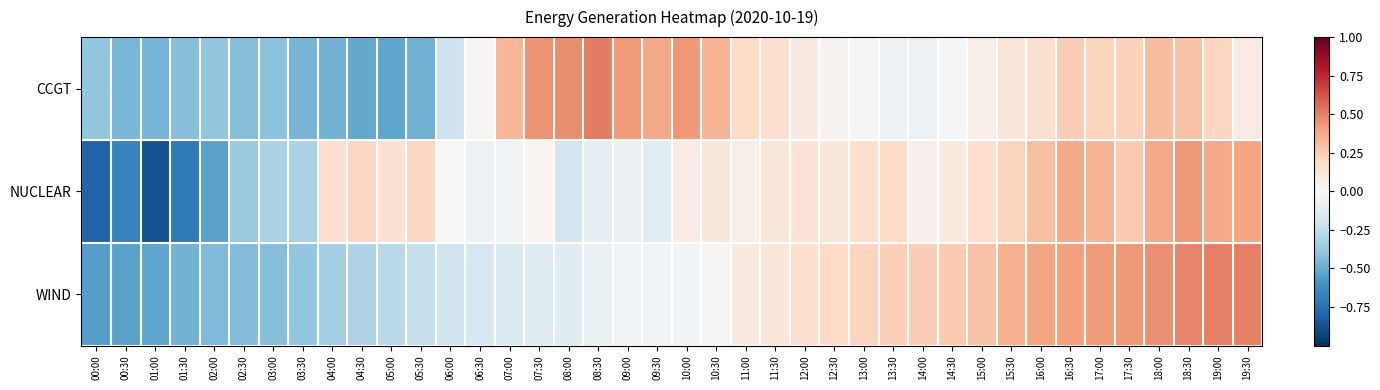

What is the minimum value shown in the chart?

-0.9